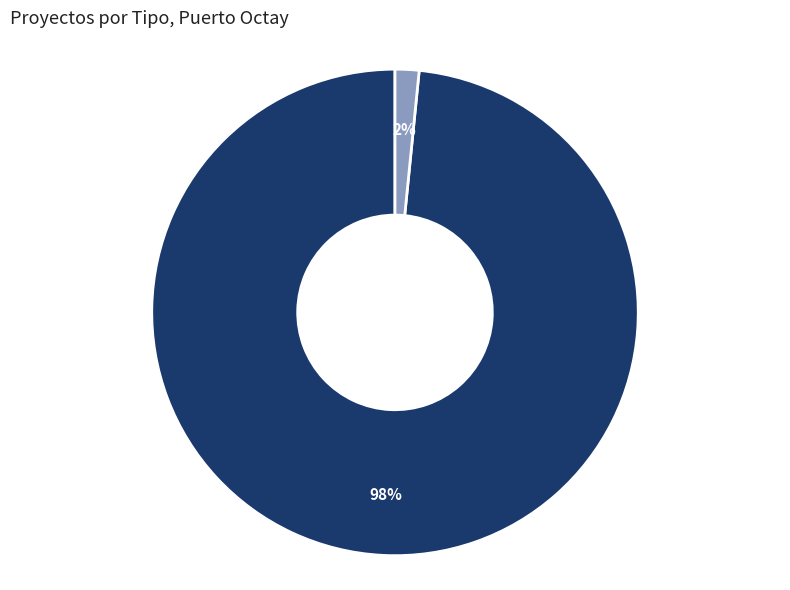

How many segments does this pie chart have?

2